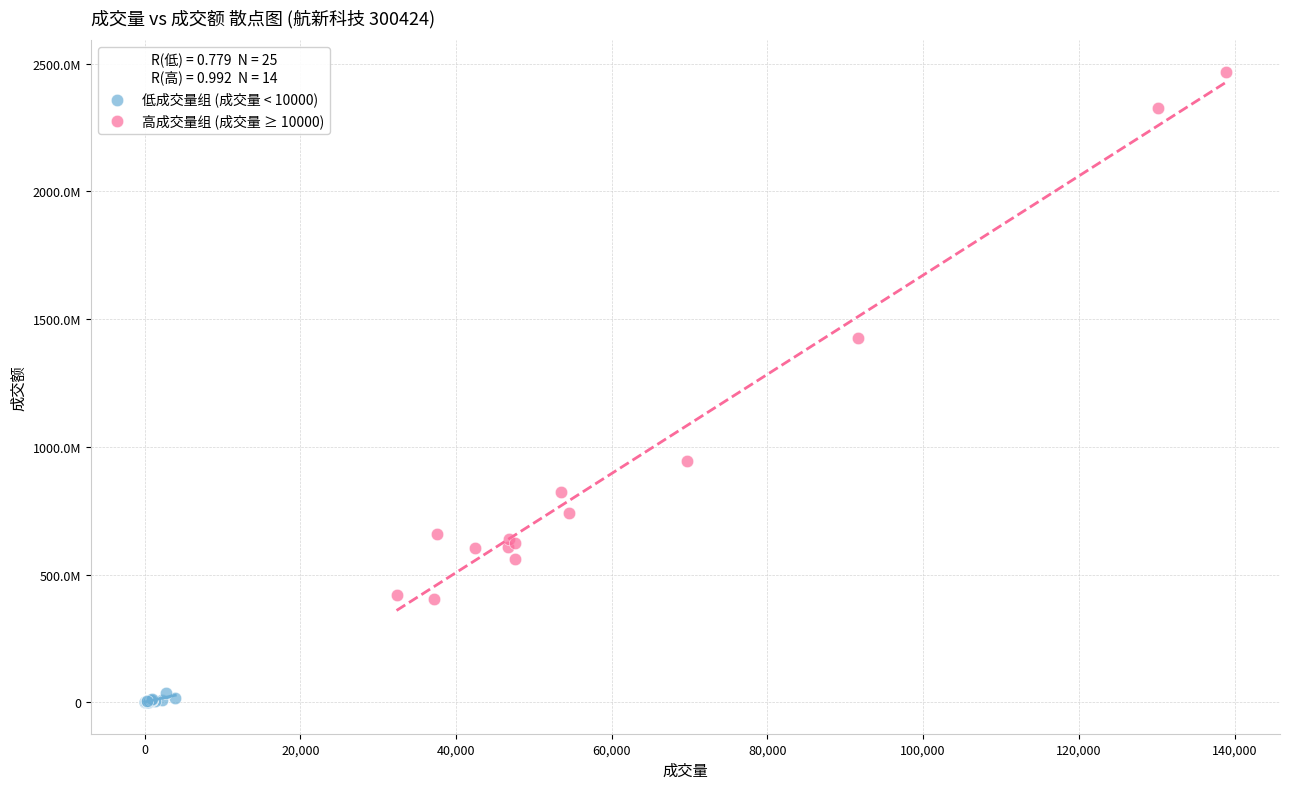

What are all the series names shown in the legend?

低成交量组 (成交量 < 10000), 高成交量组 (成交量 ≥ 10000)